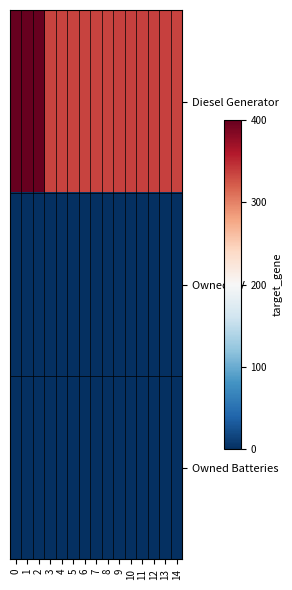

At how many categories does at least one series exceed 367?

3